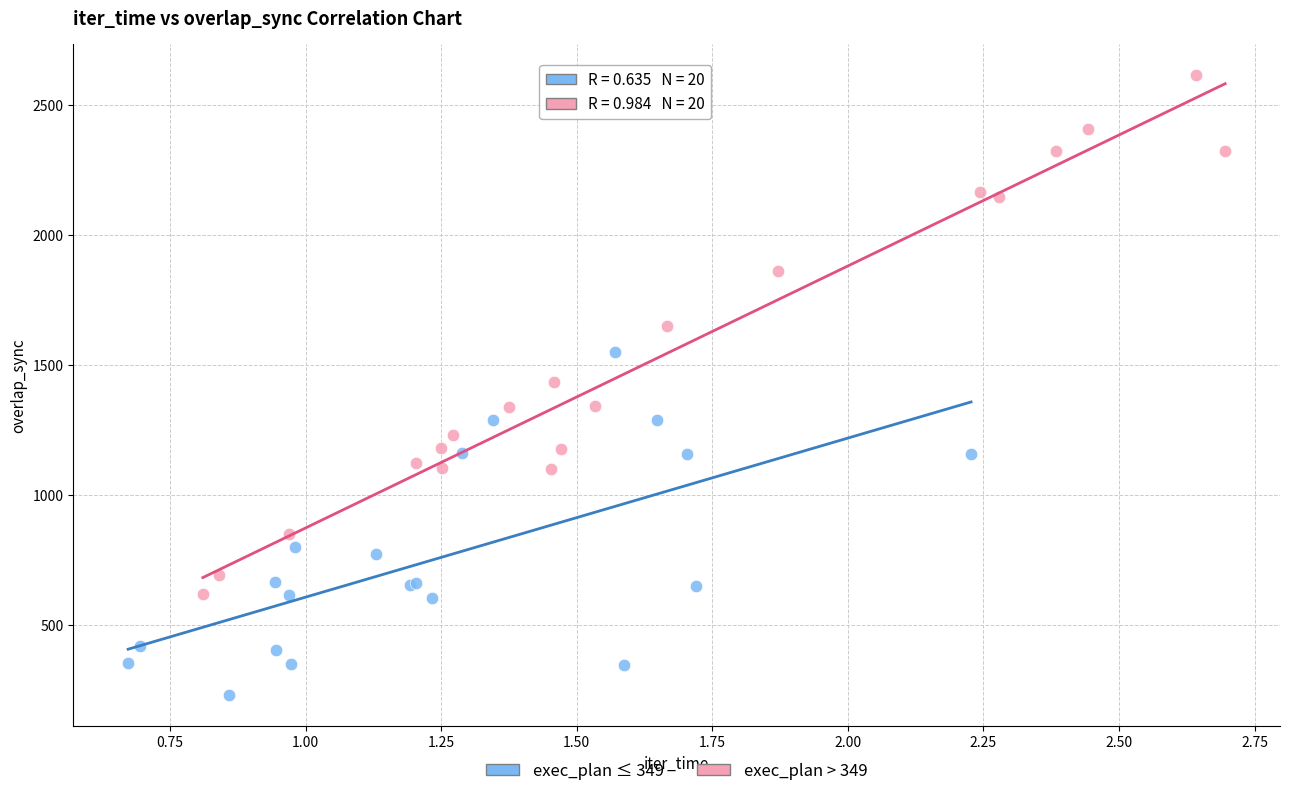

Which series has the widest spread of Y values?

exec_plan > 349